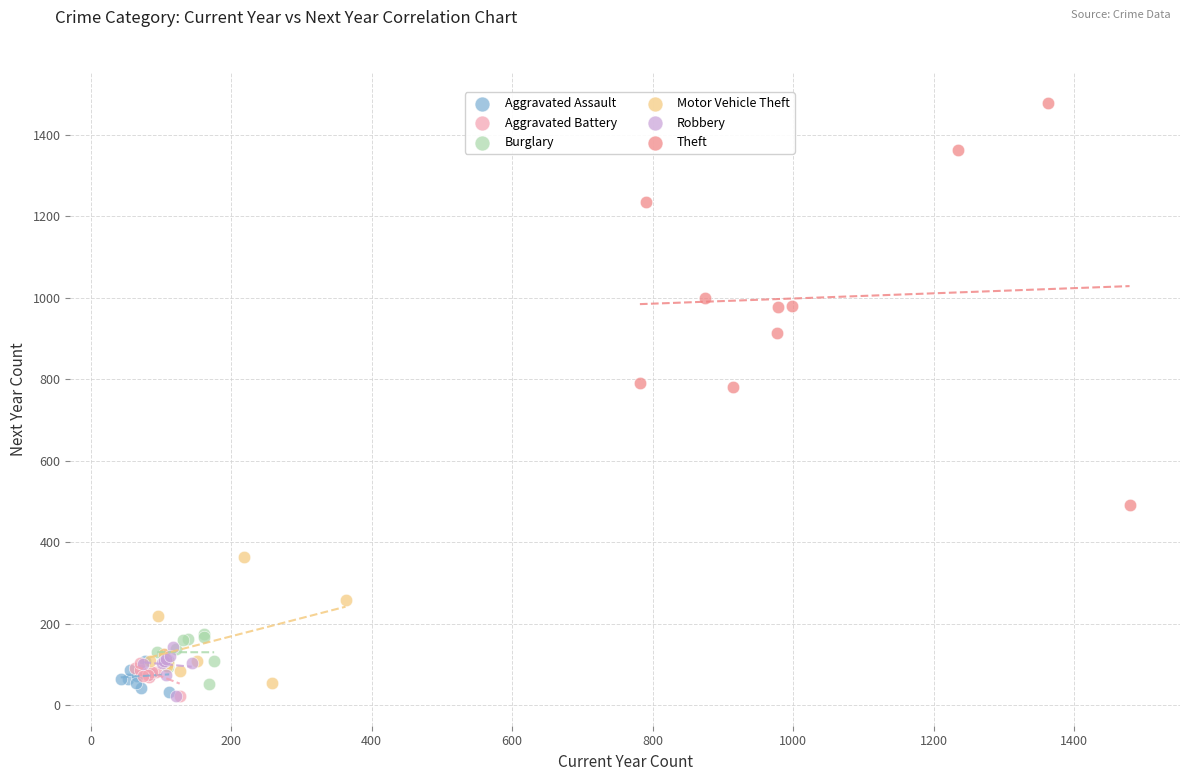

Which series reaches the maximum Y coordinate?

Theft